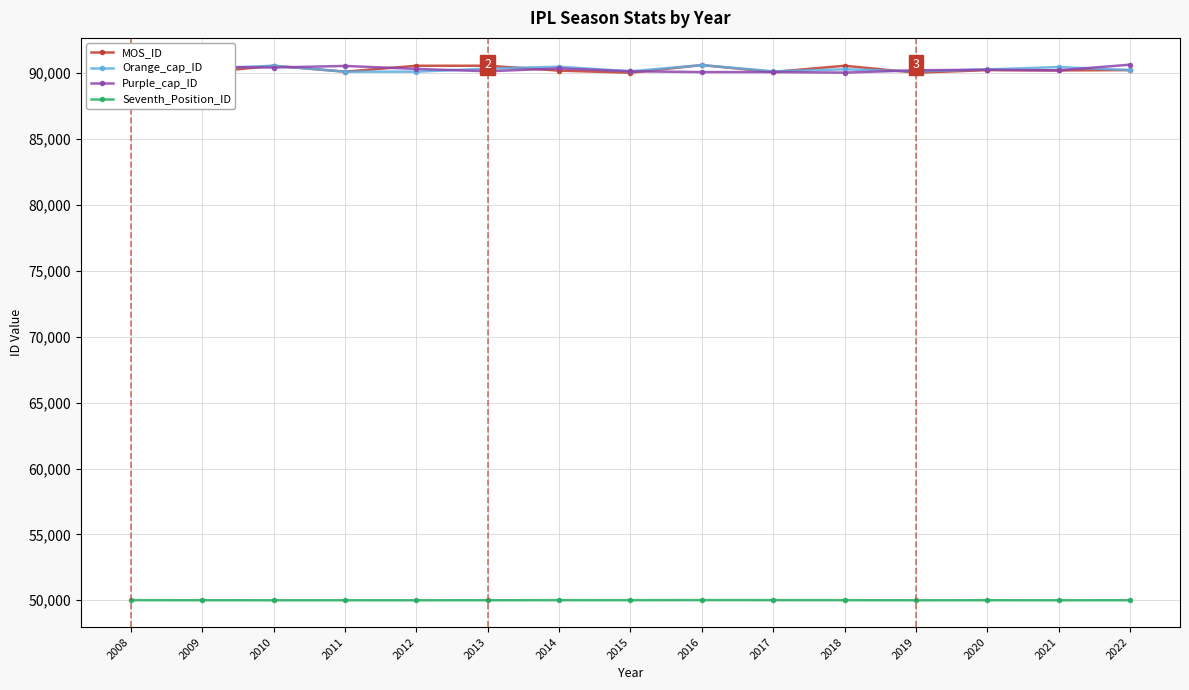

How many values in the MOS_ID series exceed 90236?

7